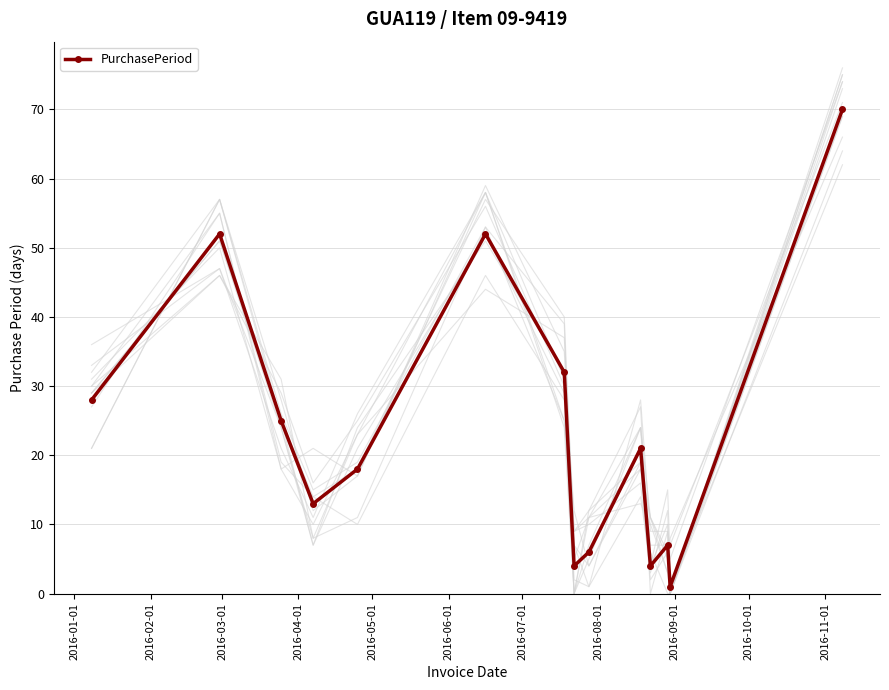

Count the number of data series in this chart.

1